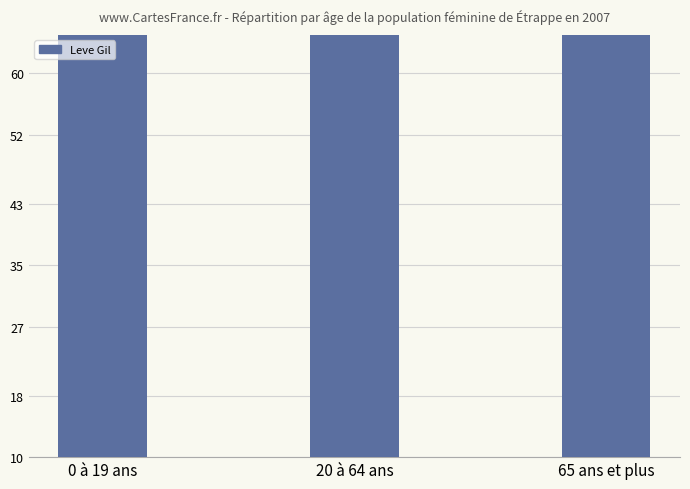

What is the label of the 1st bar from the right?

65 ans et plus